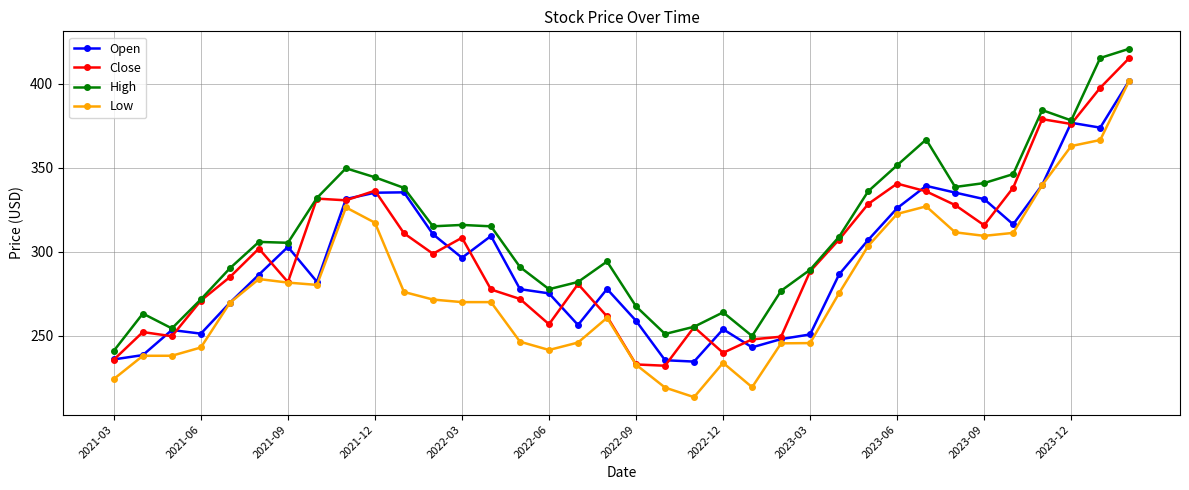

At how many categories does at least one series exceed 370?

4